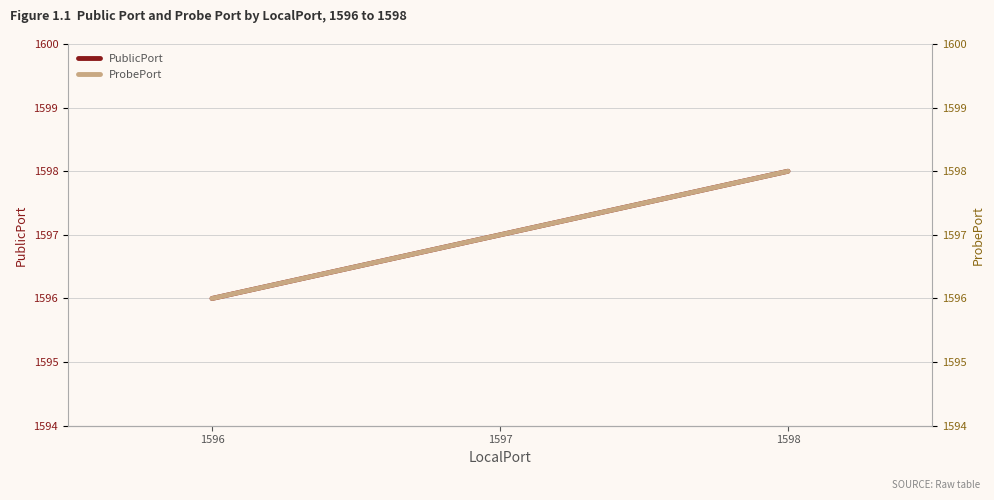

What is the sum of all ProbePort values?

4791